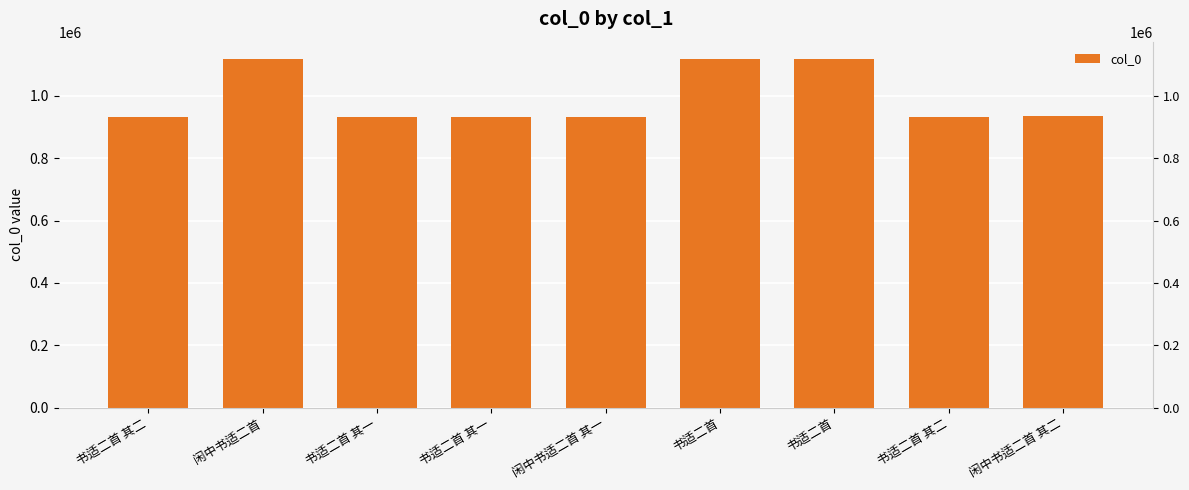

Rank the categories by value from highest to lowest.

书适二首, 闲中书适二首, 书适二首, 闲中书适二首 其二, 闲中书适二首 其一, 书适二首 其二, 书适二首 其一, 书适二首 其二, 书适二首 其一